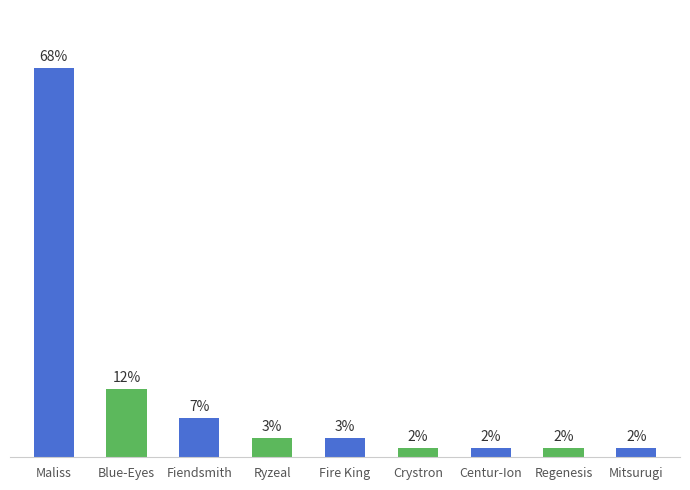

Which label corresponds to the largest value in the chart?

Maliss